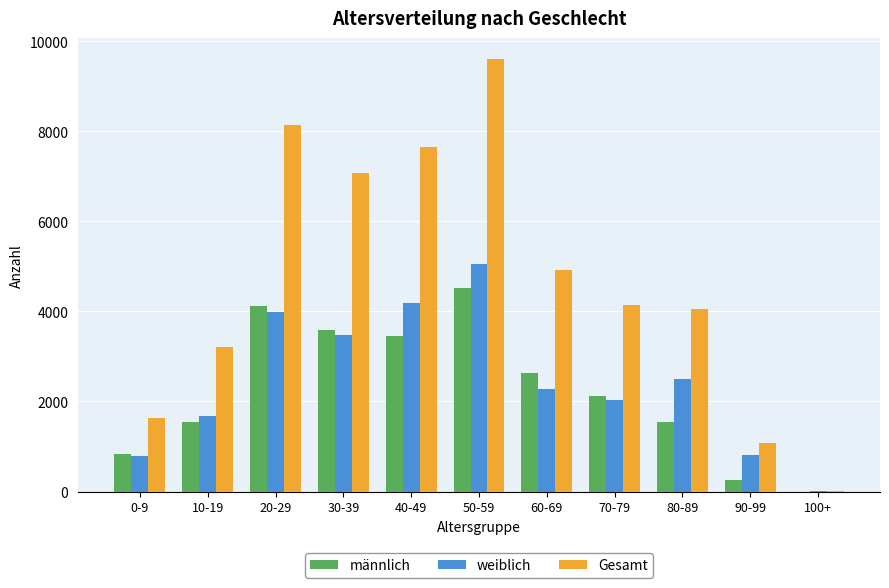

What is the greatest value displayed?

9595